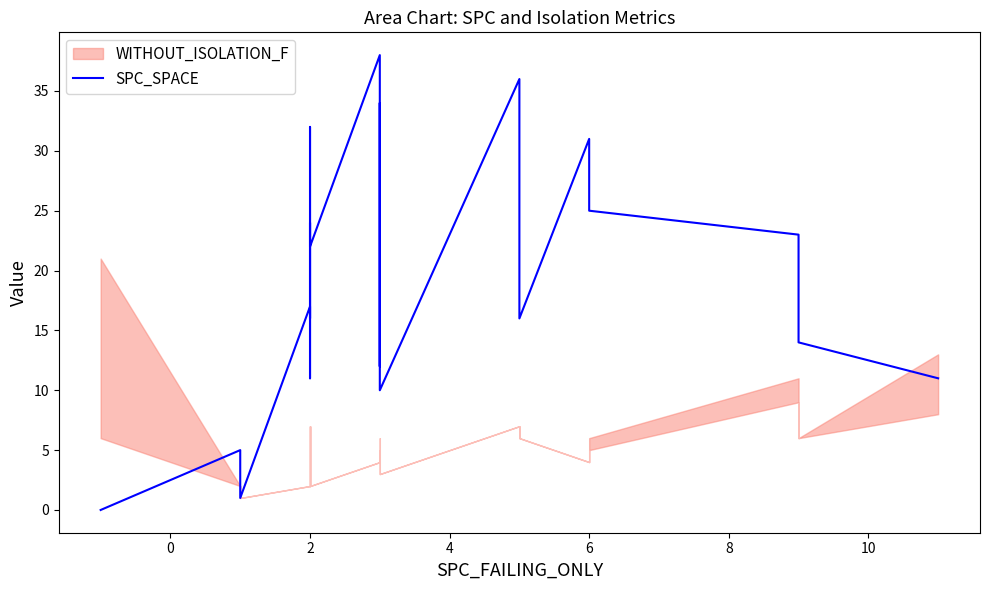

Does the chart display data point markers on the line(s)?

No